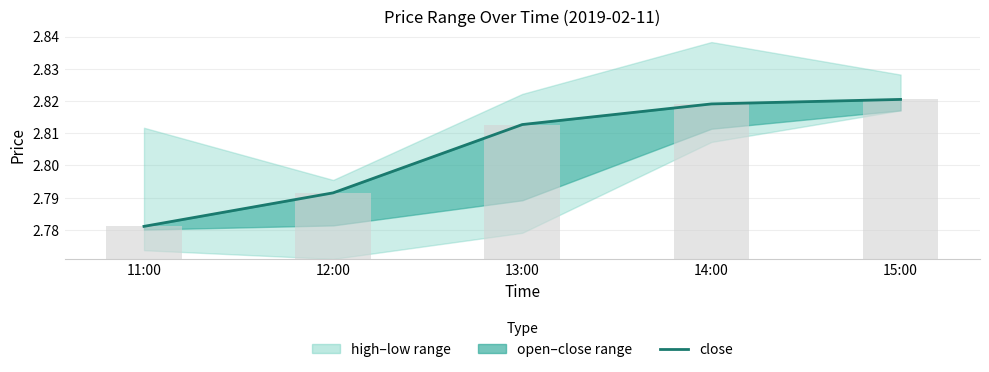

Where is close nearest to the value 2?

11:00